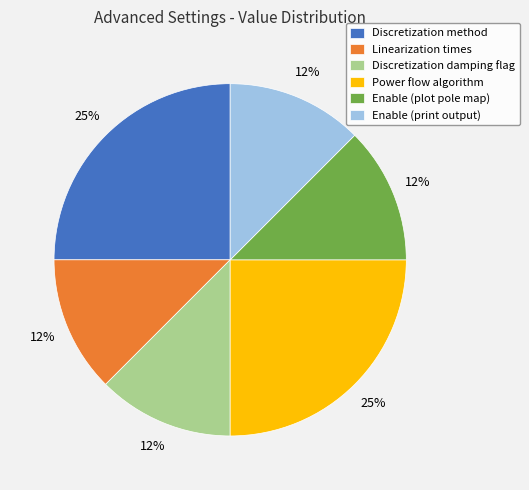

Do Enable (print output) and Discretization damping flag together represent more than half of the pie?

No